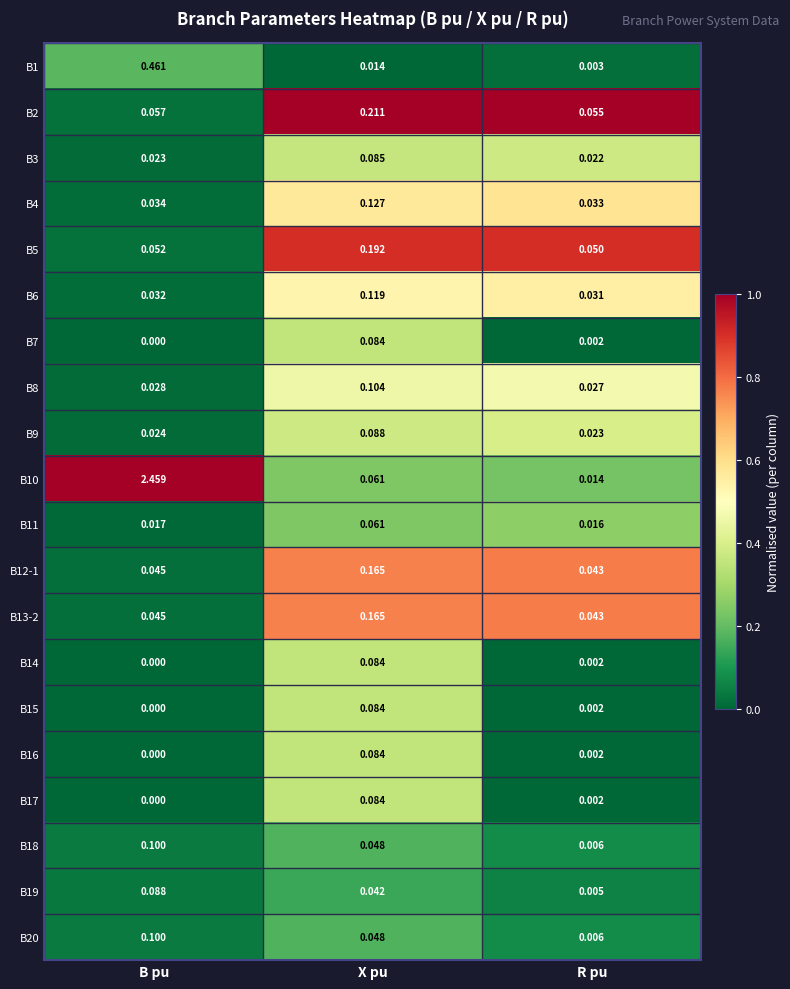

Count the number of data series in this chart.

20